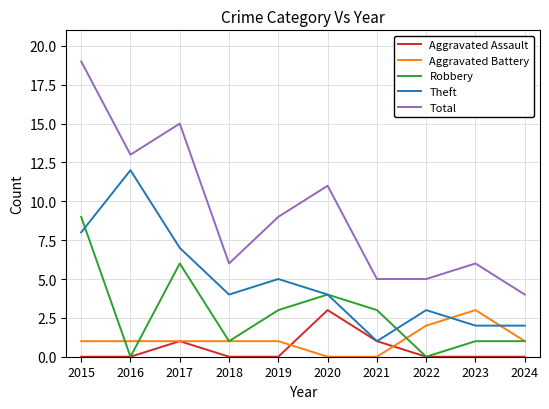

True or false: Total and Aggravated Assault cross at least once.

False